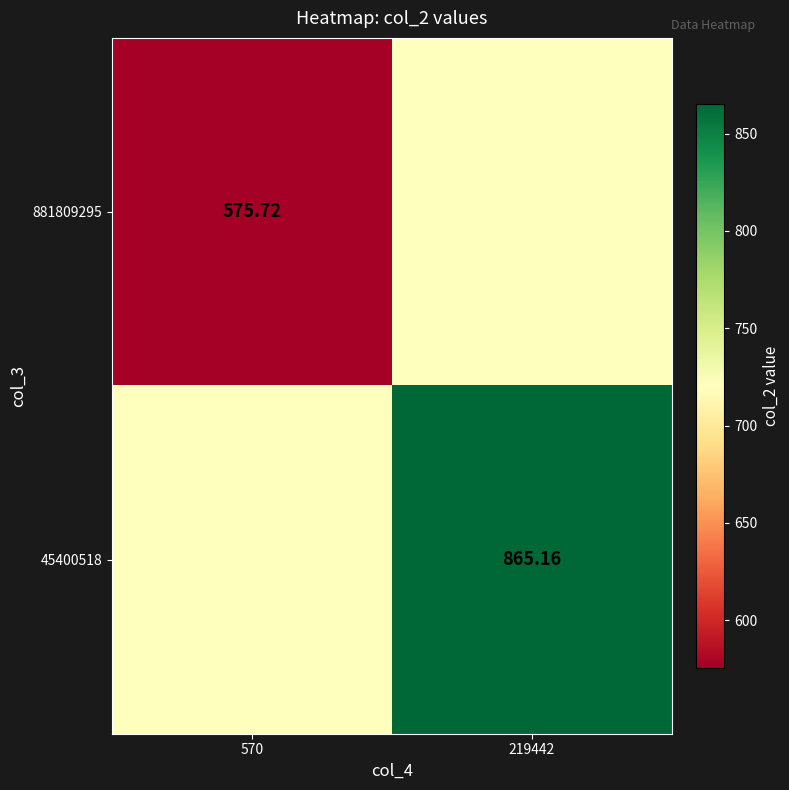

At which label is 881809295 closest to 648?

570